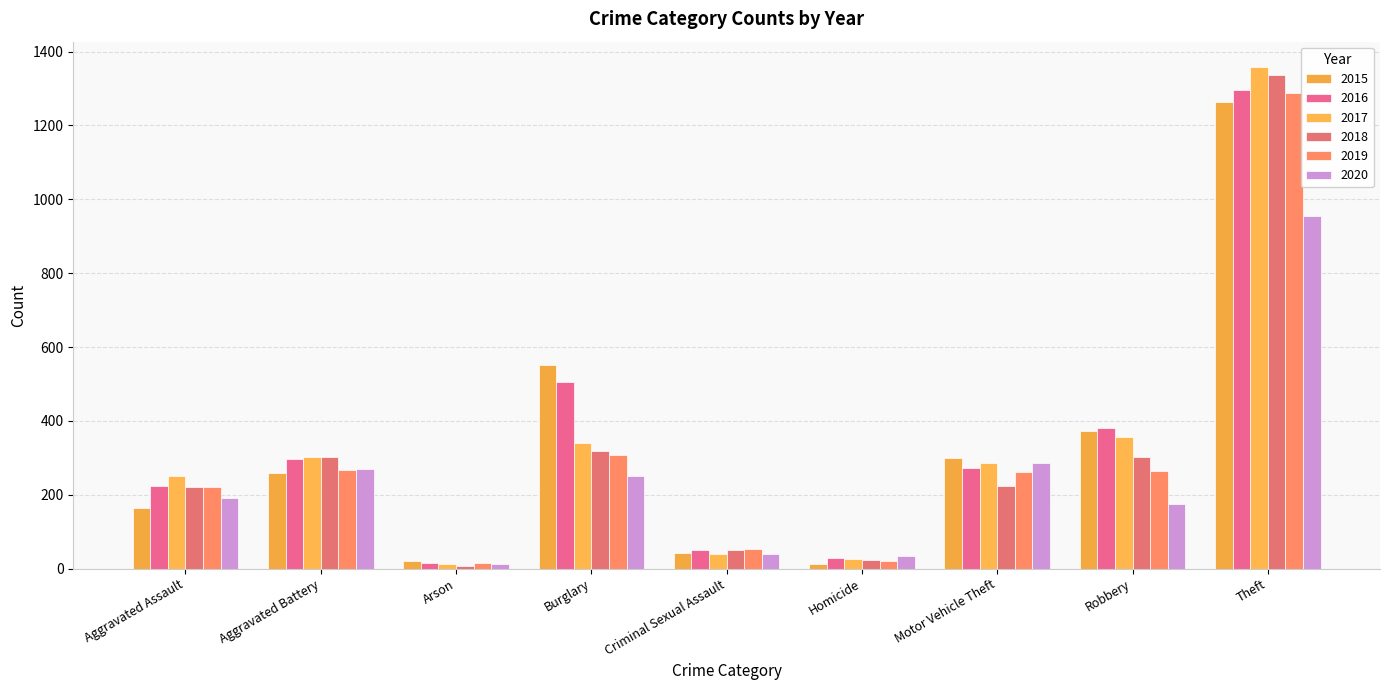

What is the average value of the 2015 series?

332